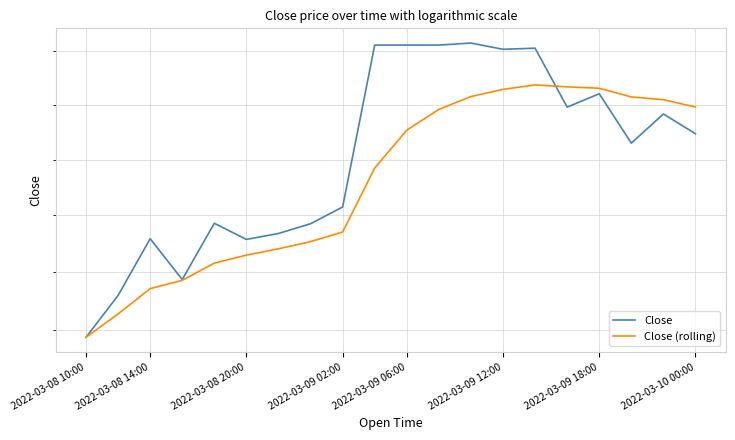

What position from the left is 11?

12